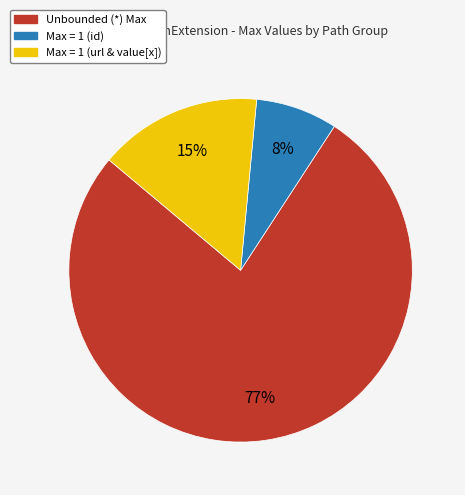

Which category accounts for the majority?

Unbounded (*) Max